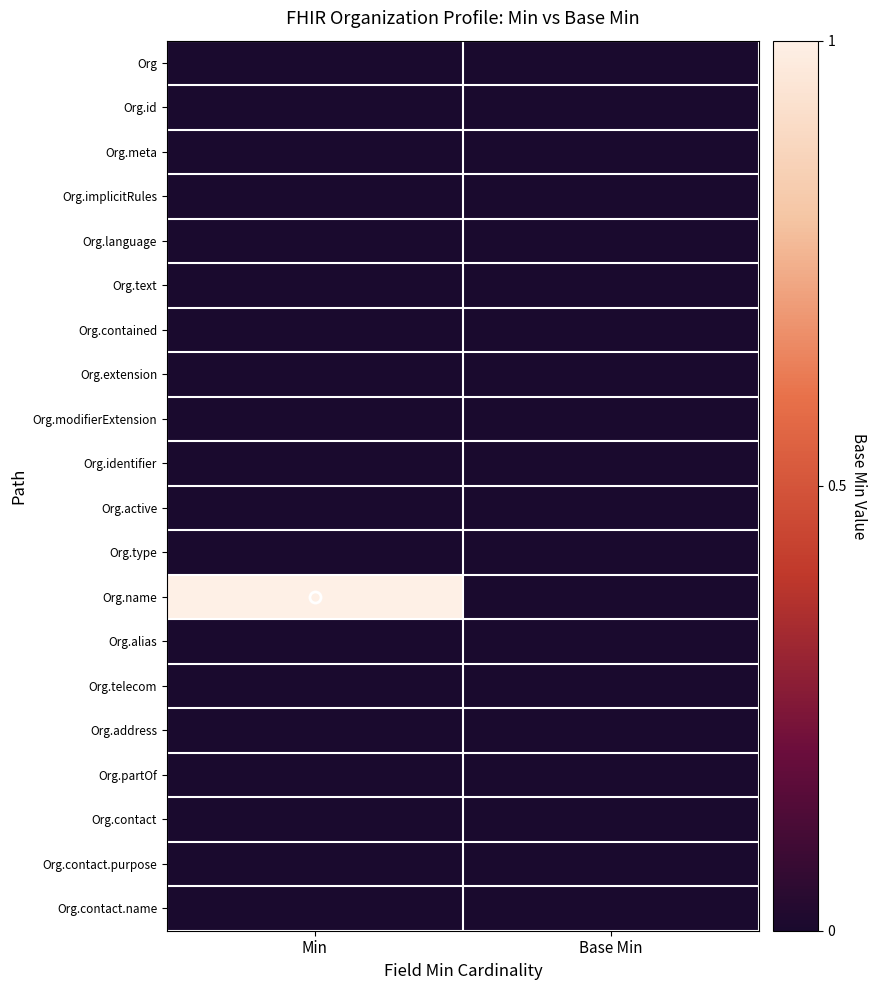

What is the difference between the highest and lowest values at Min?

1